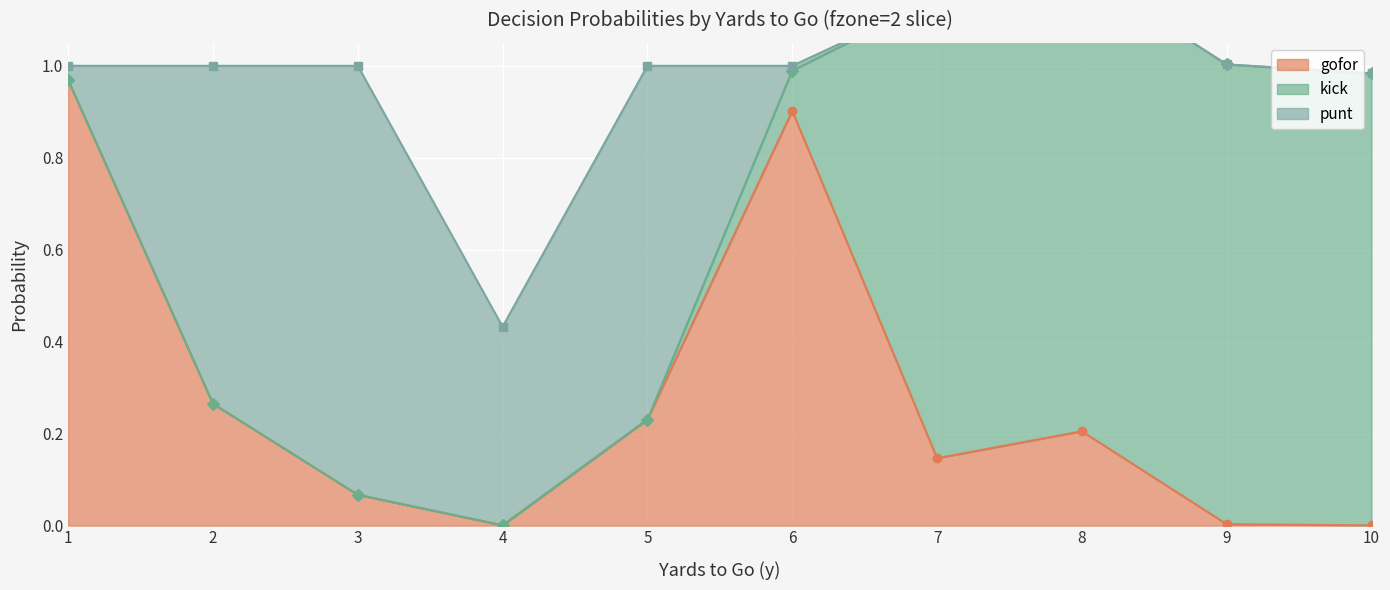

Rank the series by their maximum value, from lowest to highest.

punt, gofor, kick